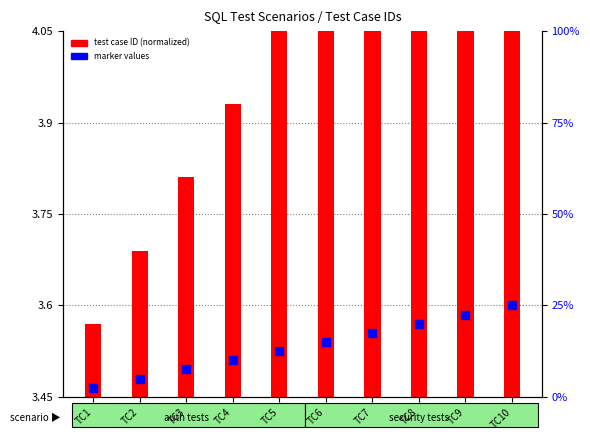

Which series has the largest Y range (max minus min)?

test case ID (normalized)